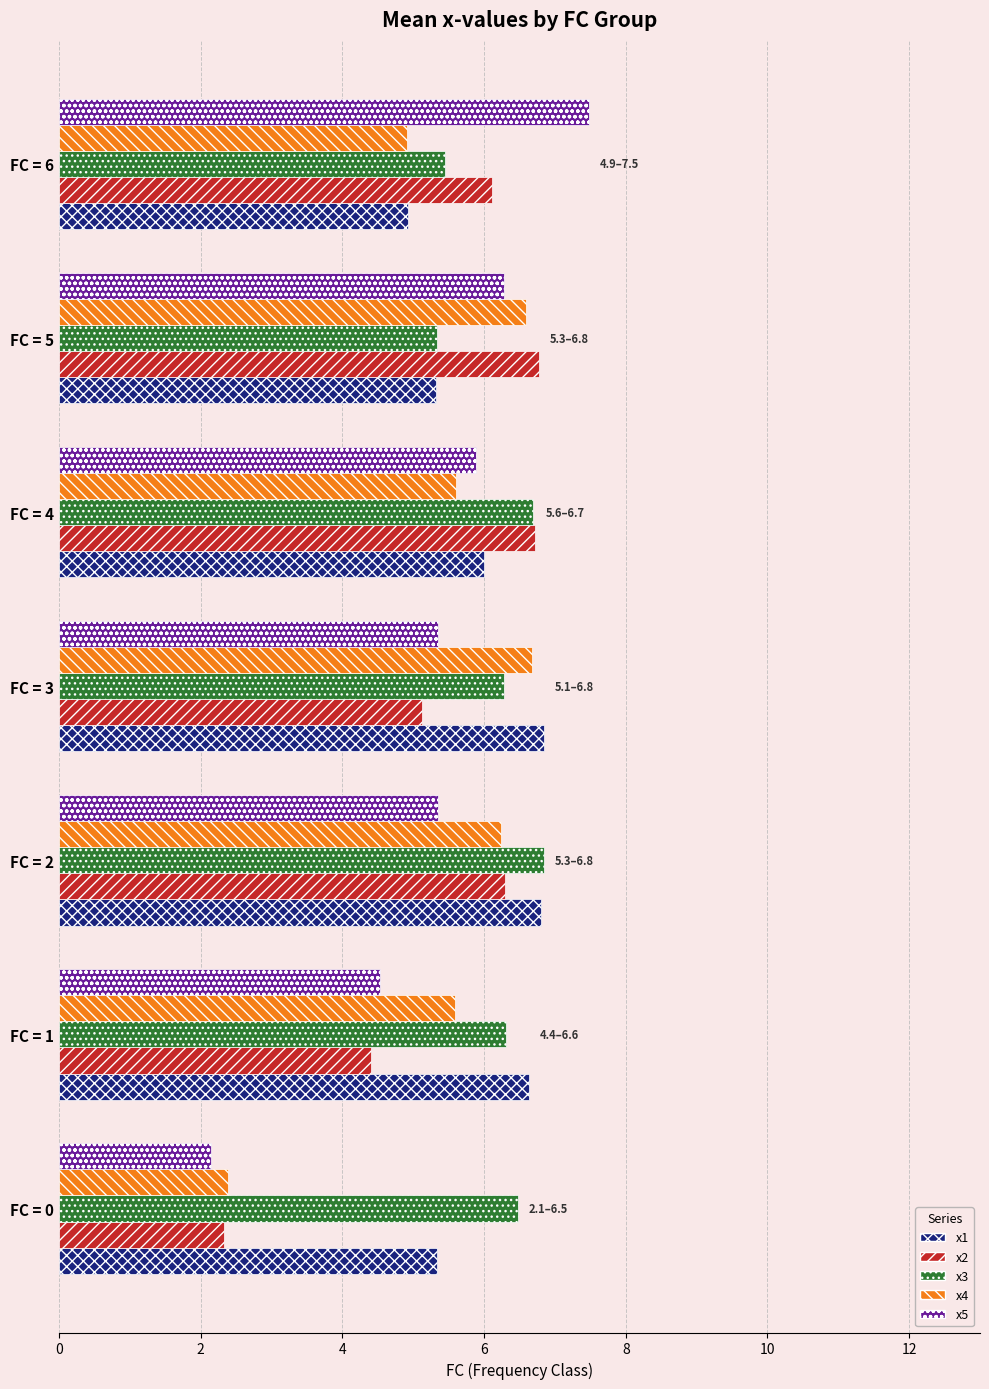

What is the spread (max minus min) of values at FC = 6?

2.6